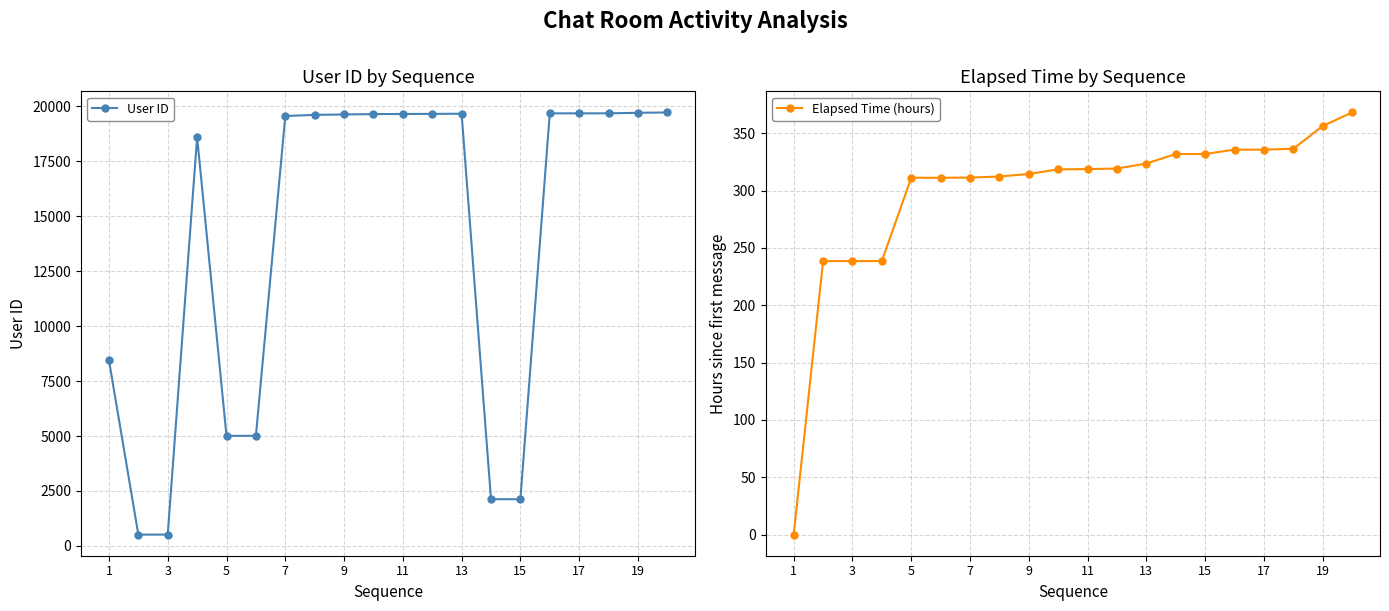

What is the difference between the maximum and minimum values in the User ID series?

19208